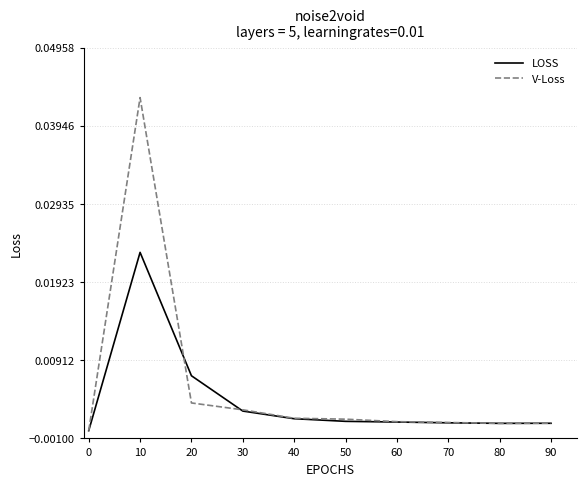

Does the chart display data point markers on the line(s)?

No